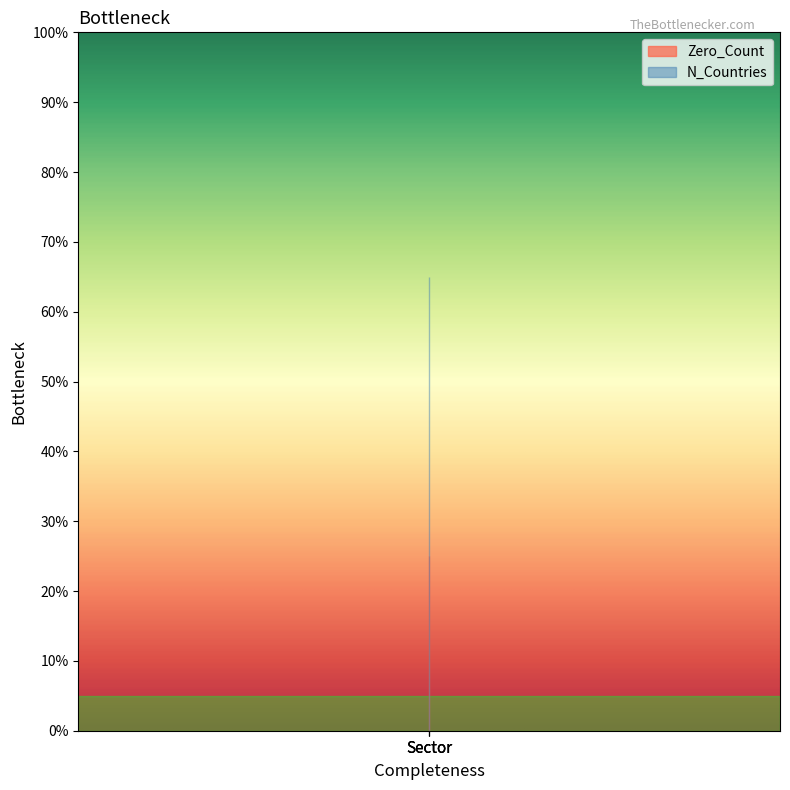

The value of N_Countries at Country is 22. True or false?

False